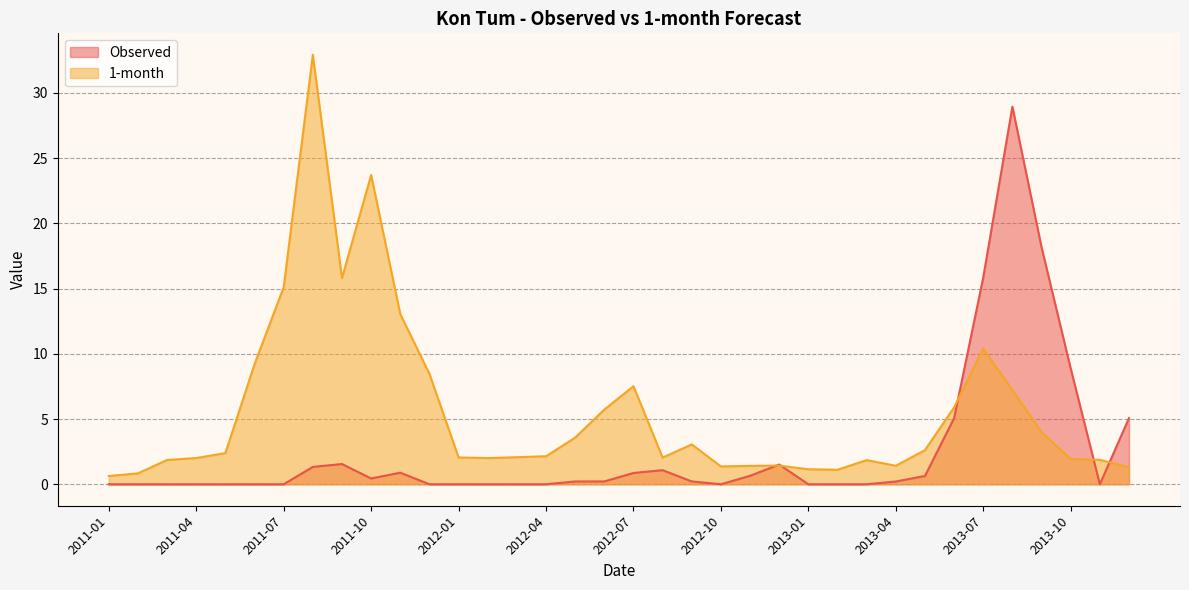

Reading left to right, what are all the values shown in this chart?

Observed: 2011-01=0.0	2011-02=0.0	2011-03=0.0	2011-04=0.0	2011-05=0.0	2011-06=0.0	2011-07=0.0	2011-08=1.3	2011-09=1.6	2011-10=0.4	2011-11=0.9	2011-12=0.0	2012-01=0.0	2012-02=0.0	2012-03=0.0	2012-04=0.0	2012-05=0.2	2012-06=0.2	2012-07=0.9	2012-08=1.1	2012-09=0.2	2012-10=0.0	2012-11=0.6	2012-12=1.5	2013-01=0.0	2013-02=0.0	2013-03=0.0	2013-04=0.2	2013-05=0.6	2013-06=5.1	2013-07=15.8	2013-08=28.9	2013-09=18.2	2013-10=8.9	2013-11=0.0	2013-12=5.1
1-month: 2011-01=0.6	2011-02=0.8	2011-03=1.9	2011-04=2.0	2011-05=2.4	2011-06=9.2	2011-07=15.1	2011-08=32.9	2011-09=15.8	2011-10=23.7	2011-11=13.0	2011-12=8.5	2012-01=2.1	2012-02=2.0	2012-03=2.1	2012-04=2.1	2012-05=3.6	2012-06=5.7	2012-07=7.5	2012-08=2.0	2012-09=3.1	2012-10=1.4	2012-11=1.4	2012-12=1.4	2013-01=1.1	2013-02=1.1	2013-03=1.9	2013-04=1.4	2013-05=2.6	2013-06=5.9	2013-07=10.4	2013-08=7.2	2013-09=4.0	2013-10=1.9	2013-11=1.9	2013-12=1.3